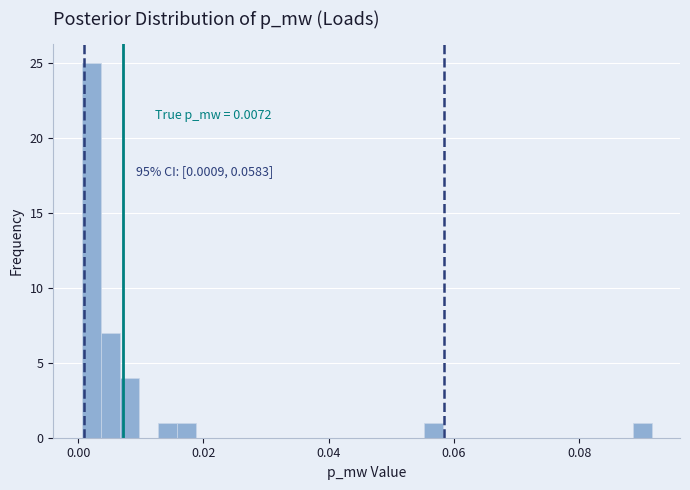

Read against the x-axis, roughly where is the centre of the tallest bar?

0.002